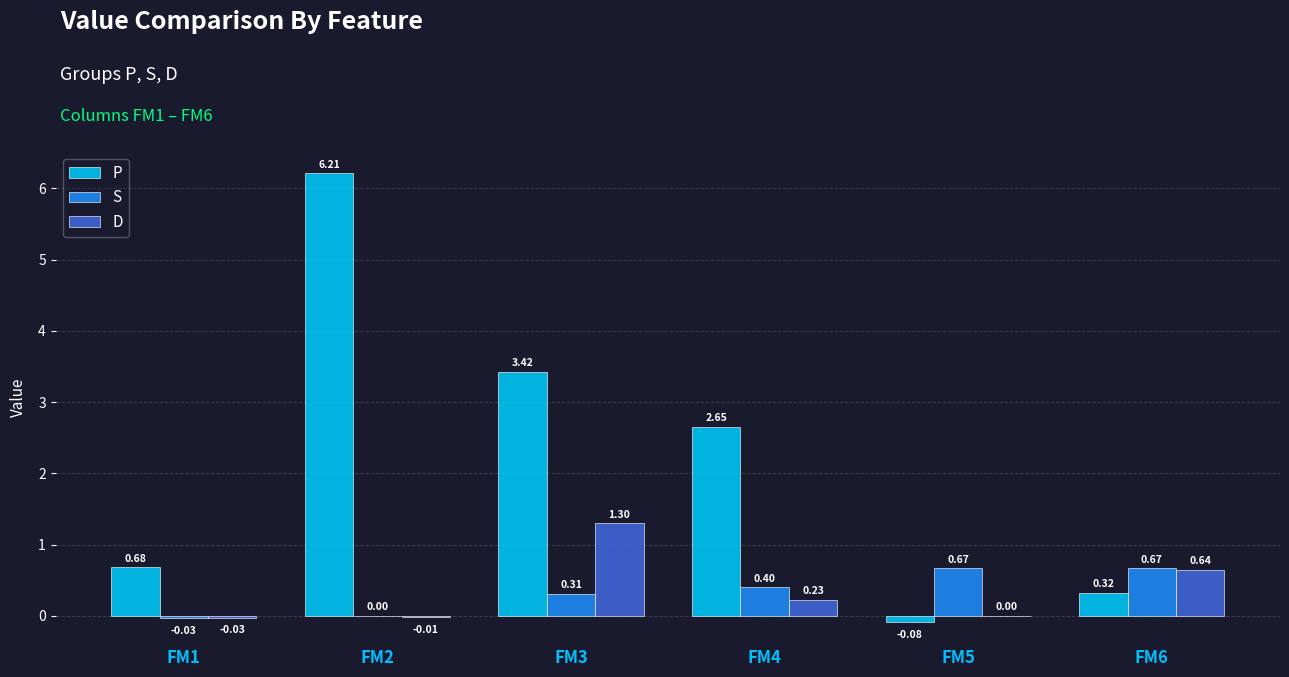

Which series has the largest total across all categories?

P